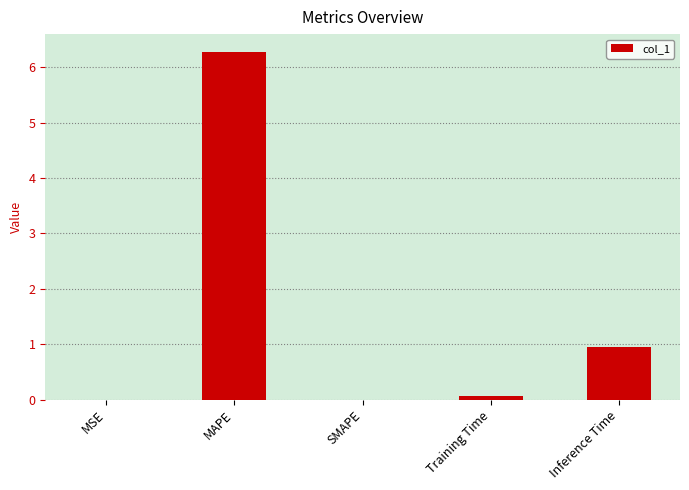

What is the difference between the values at SMAPE and Training Time?

0.1